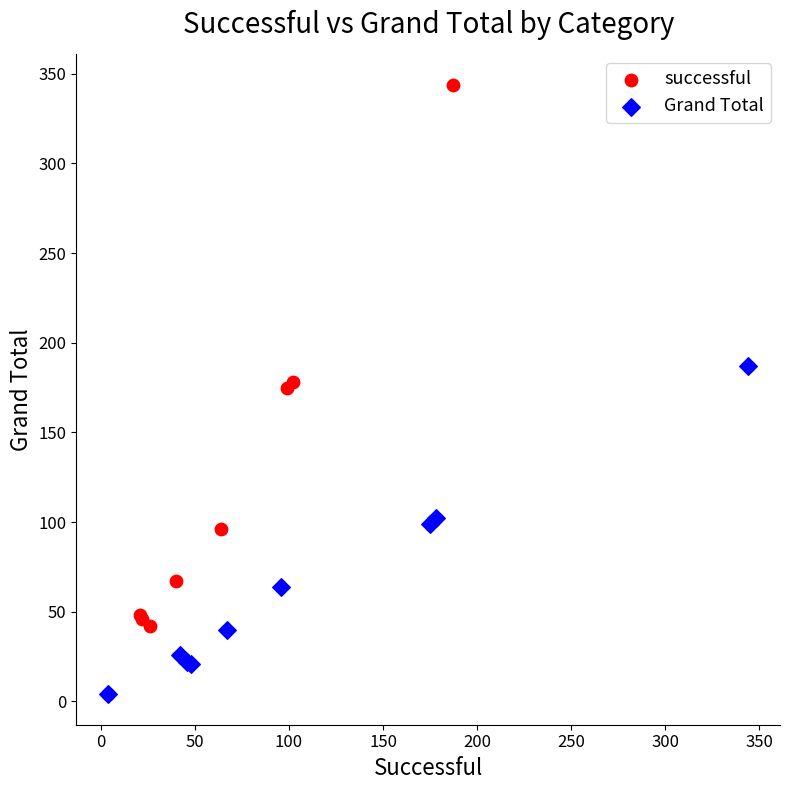

What are all the series names shown in the legend?

successful, Grand Total